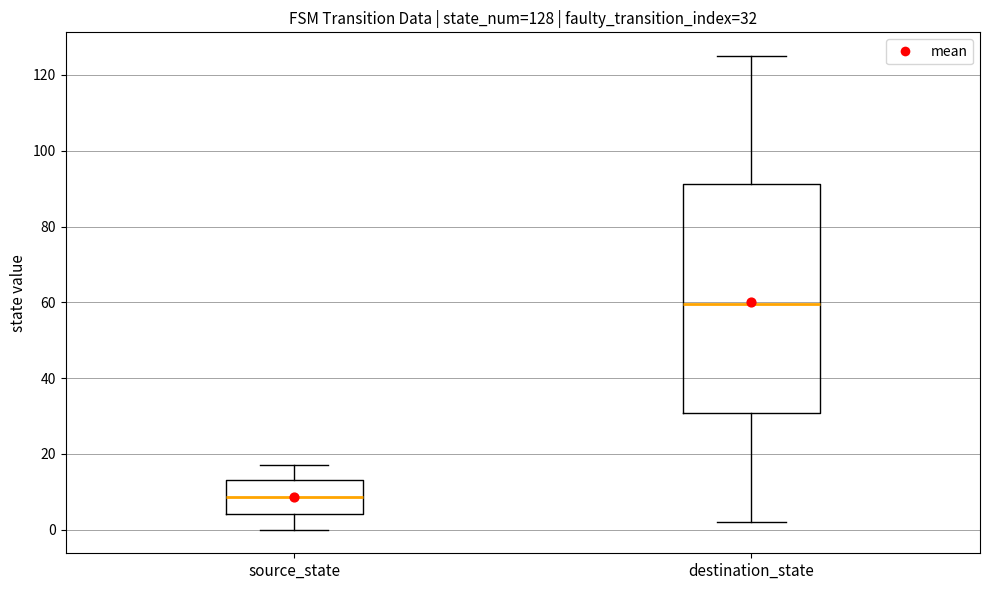

Which box has the lowest median line?

source_state